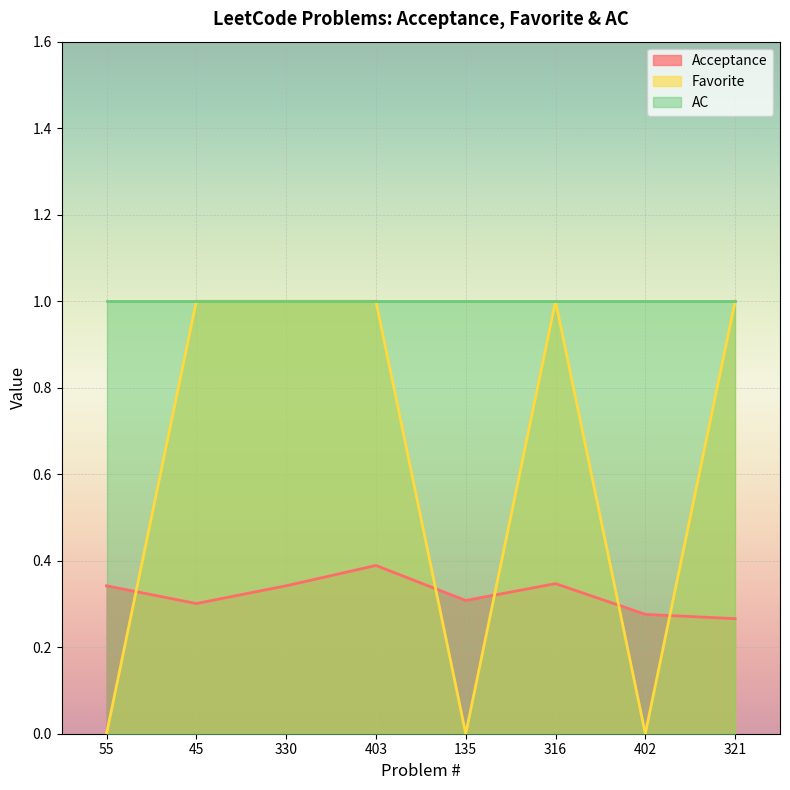

What is the maximum value for Favorite?

1.0